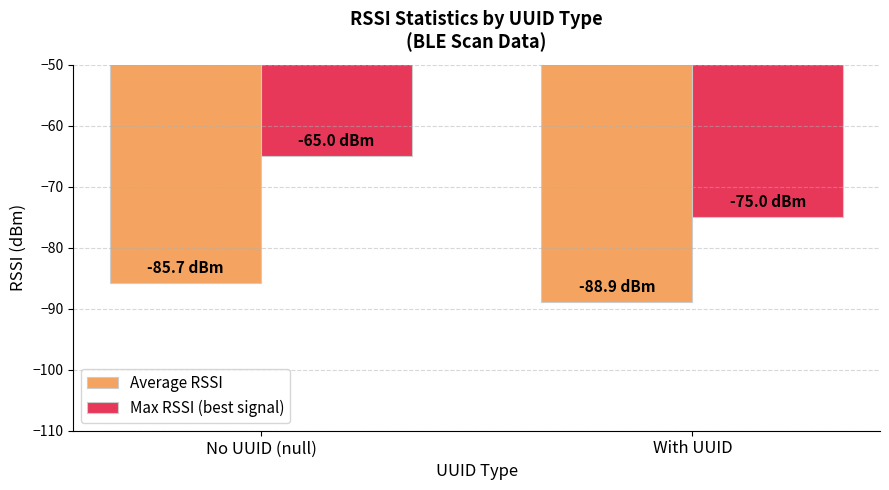

Reading left to right, extract all data points from this chart.

Average RSSI: -85.7	-88.9
Max RSSI (best signal): -65.0	-75.0